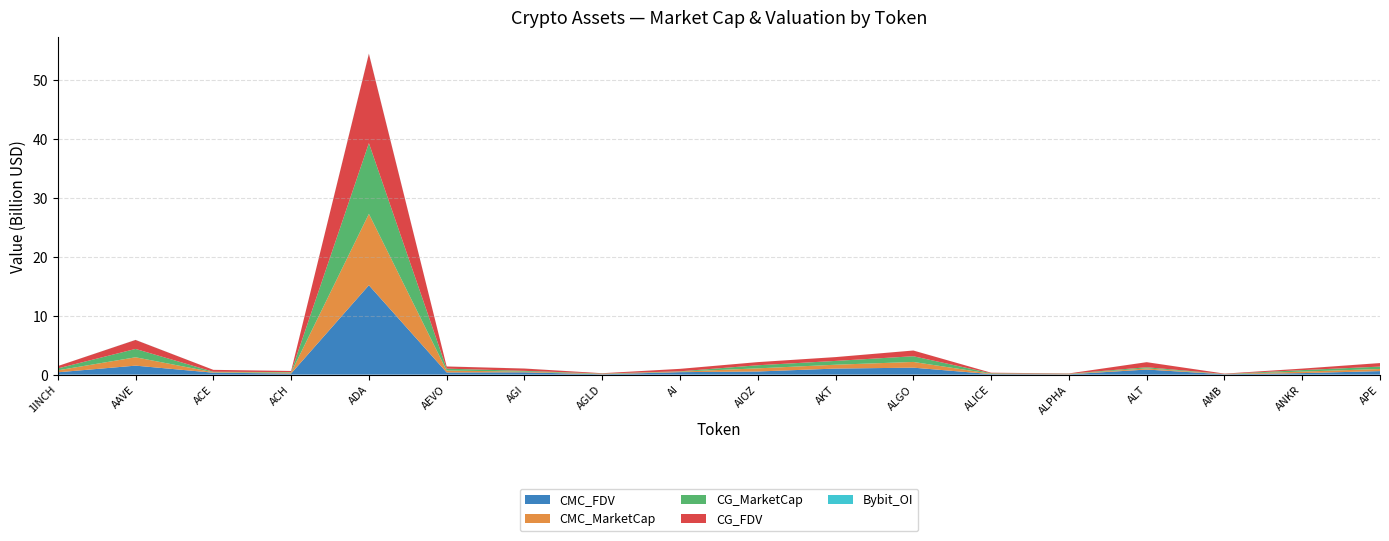

Reading left to right, extract all data points from this chart.

CMC_FDV: 1INCH=393858230.9	AAVE=1523356162.2	ACE=328070437.4	ACH=187548906.8	ADA=15168532596.7	AEVO=370857370.9	AGI=390569324.5	AGLD=59585009.0	AI=419242504.5	AIOZ=531367085.8	AKT=1025516441.7	ALGO=1179859651.7	ALICE=89593353.6	ALPHA=53673998.2	ALT=860657670.3	AMB=58384920.7	ANKR=254509347.3	APE=597194173.0
CMC_MarketCap: 1INCH=329652999.7	AAVE=1418850836.4	ACE=75257253.8	ACH=149979058.7	ADA=12112772222.3	AEVO=321171508.9	AGI=115521537.9	AGLD=59585009.0	AI=86599779.8	AIOZ=531367085.8	AKT=654369977.8	ALGO=970637977.4	ALICE=60845832.6	ALPHA=47394140.4	ALT=192140178.9	AMB=27736545.5	ANKR=254509347.3	APE=361240266.7
CG_MarketCap: 1INCH=329827915.0	AAVE=1418762029.0	ACE=79586204.0	ACH=92700603.0	ADA=12002232041.0	AEVO=320657220.0	AGI=134683545.0	AGLD=59562718.0	AI=54216250.0	AIOZ=527103319.0	AKT=645624645.0	ALGO=969615587.0	ALICE=82451002.0	ALPHA=47364237.0	ALT=198496053.0	AMB=25380733.0	ANKR=254541846.0	APE=403534516.0
CG_FDV: 1INCH=394067213.0	AAVE=1523260814.0	ACE=326169670.0	ACH=187512936.0	ADA=15166313988.0	AEVO=370263521.0	AGI=390519021.0	AGLD=59562718.0	AI=417048075.0	AIOZ=531807827.0	AKT=646868562.0	ALGO=969615607.0	ALICE=89539550.0	ALPHA=53640132.0	ALT=859135307.0	AMB=58246611.0	ANKR=254541846.0	APE=598143593.0
Bybit_OI: 1INCH=3488836.0	AAVE=14201740.0	ACE=2184809.0	ACH=1261916.0	ADA=37360157.0	AEVO=5216169.0	AGI=6298236.0	AGLD=579682.0	AI=1213502.0	AIOZ=1404227.0	AKT=1242809.0	ALGO=4120915.0	ALICE=1580514.0	ALPHA=763173.0	ALT=2236764.0	AMB=2281184.0	ANKR=3288200.0	APE=5798887.0